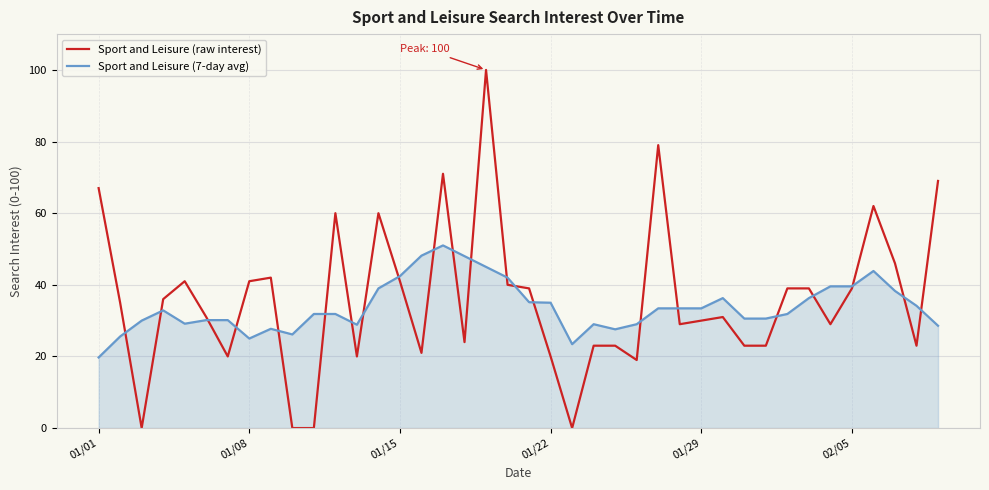

What is the greatest value displayed?

100.0